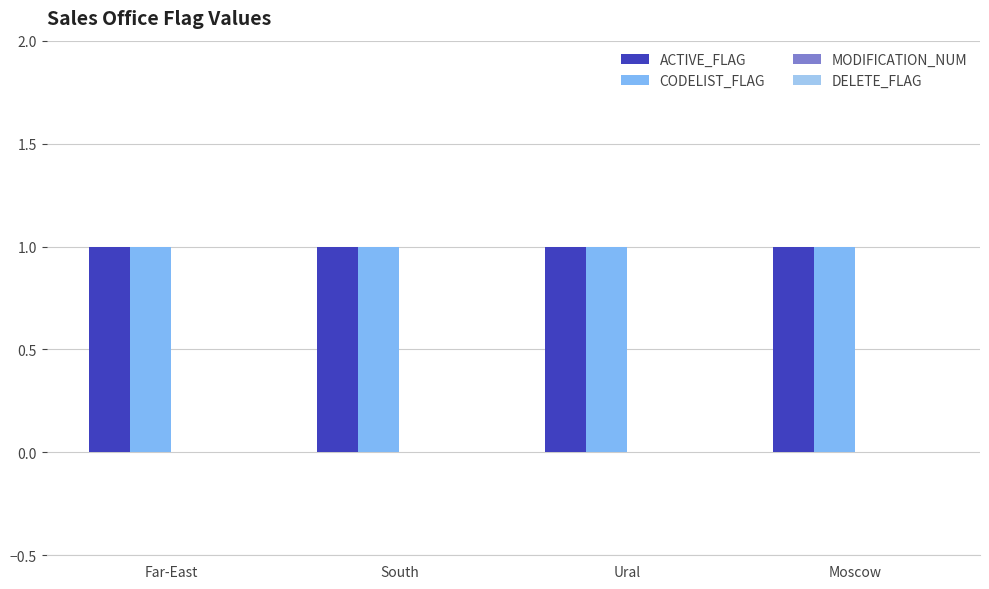

What is the lowest value of the ACTIVE_FLAG series?

1